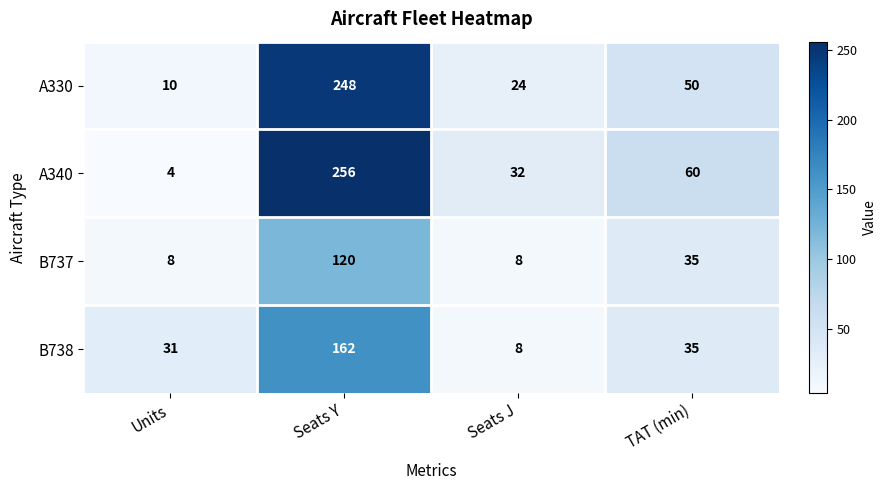

Which series has the largest range (max minus min)?

A340